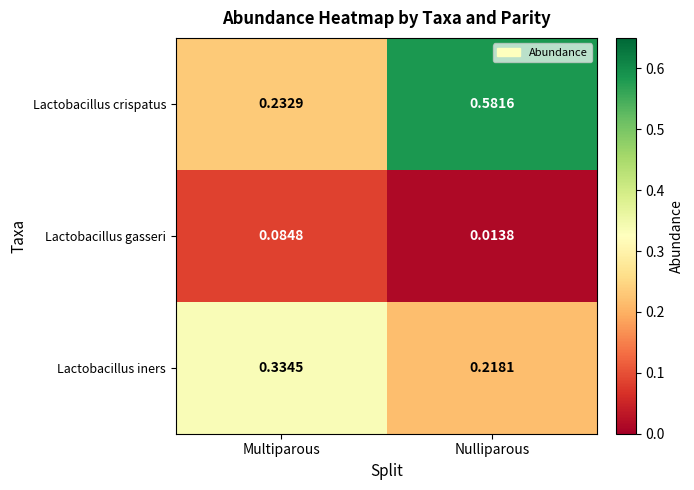

Which series has the widest spread of values?

Lactobacillus crispatus